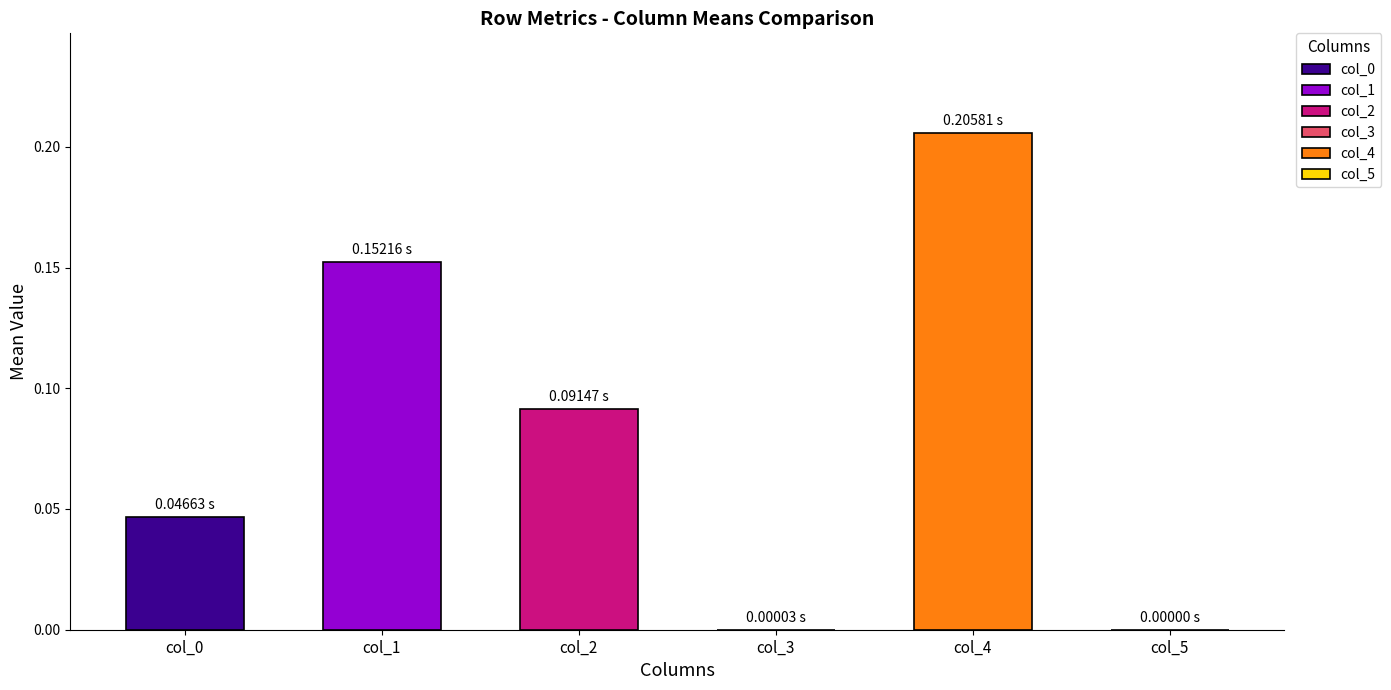

Does the chart contain any negative values?

No